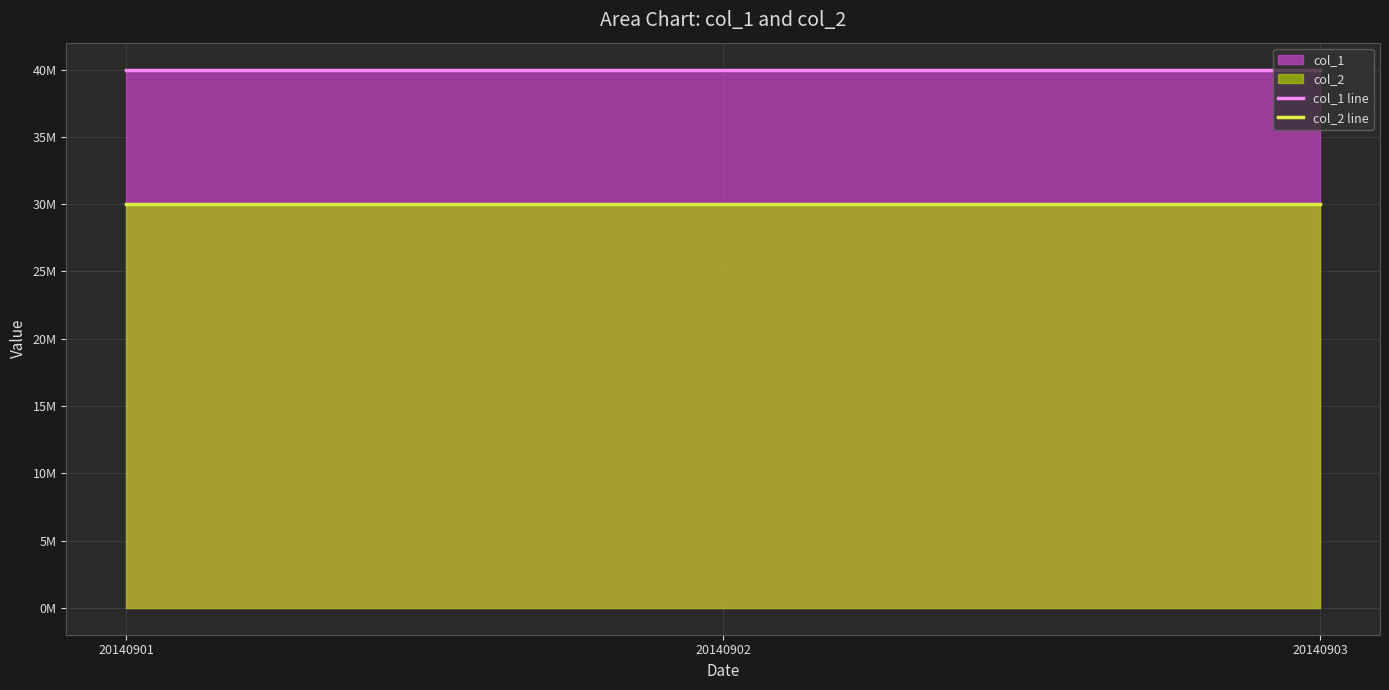

Is it true that col_2 line equals 30000000 at 20140902?

True